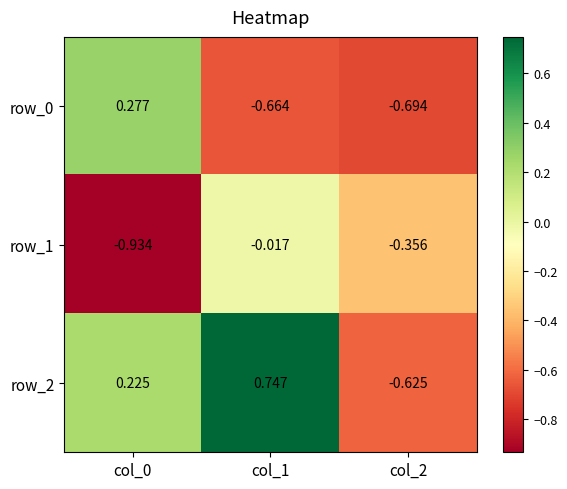

Is the value of row_1 at col_0 greater than the value of row_0 at col_0?

No